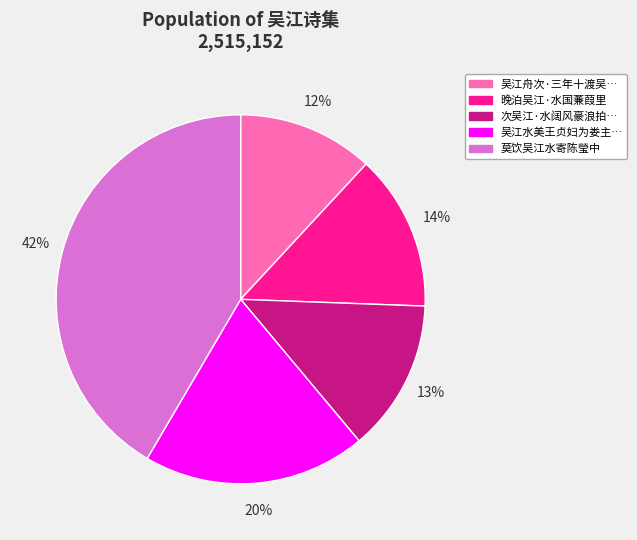

To the nearest percent, what is the average slice percentage?

20%